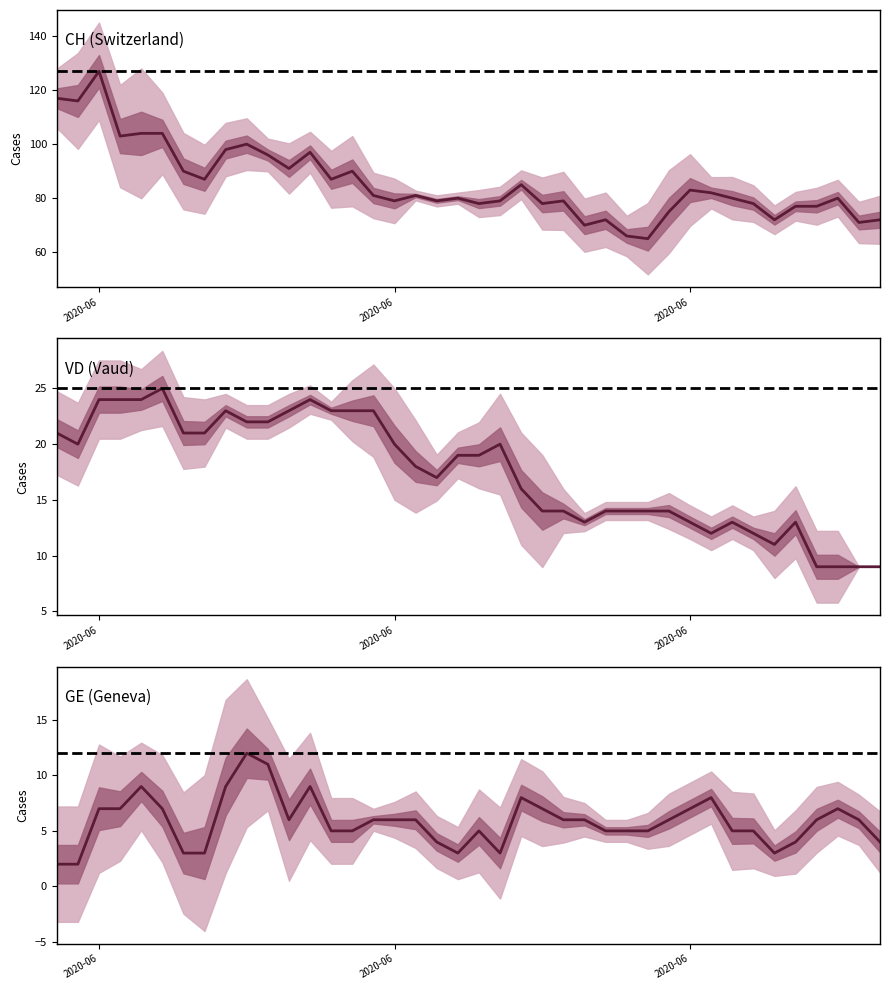

At which label is GE (Geneva) closest to 7?

2020-06